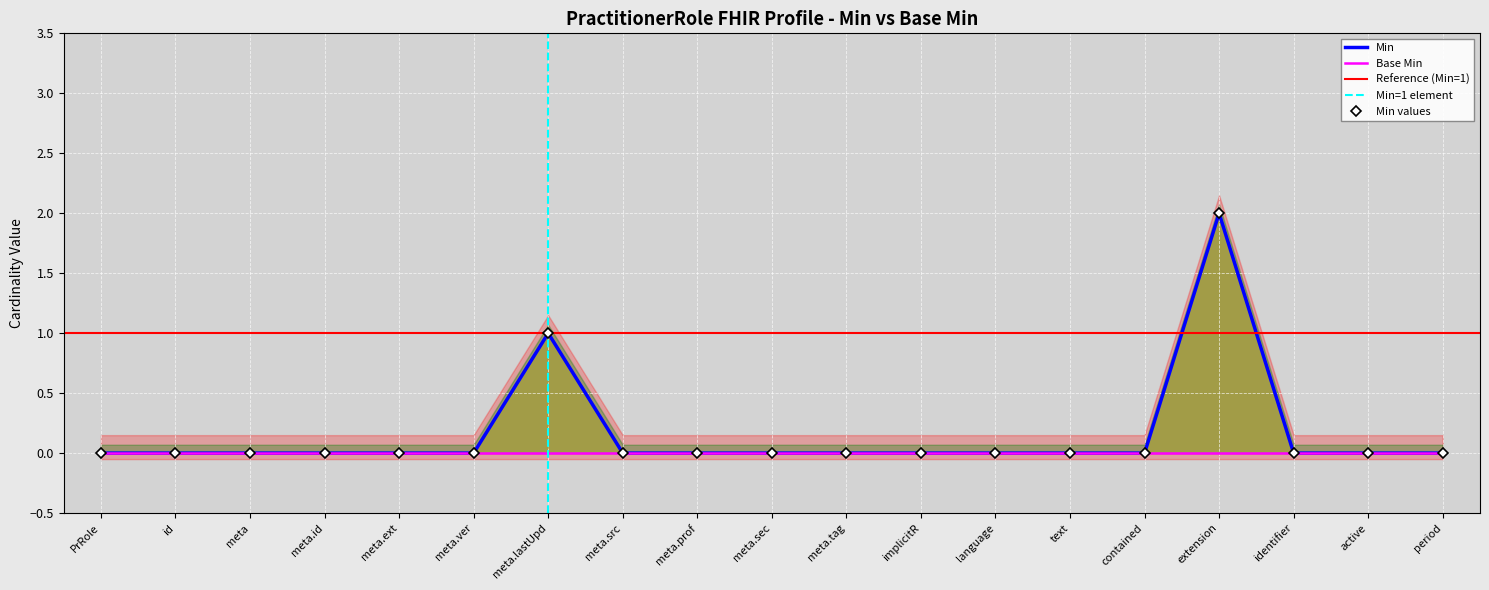

What is the label of the 1st point from the right?

period